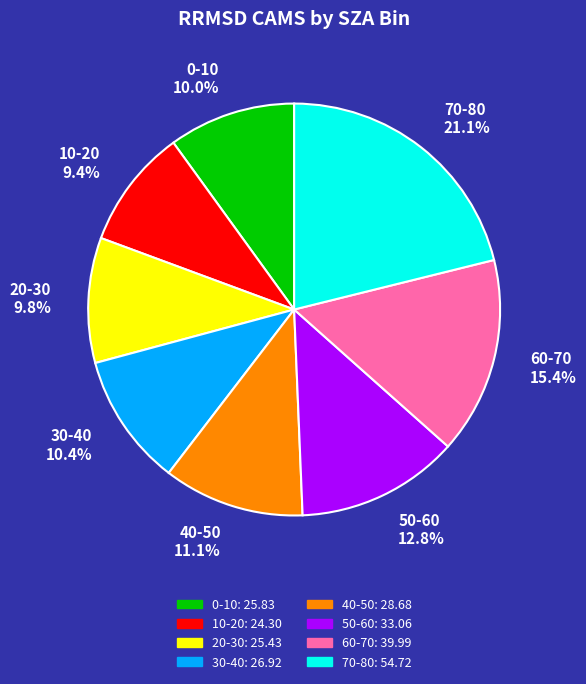

Count the number of slices in the pie.

8